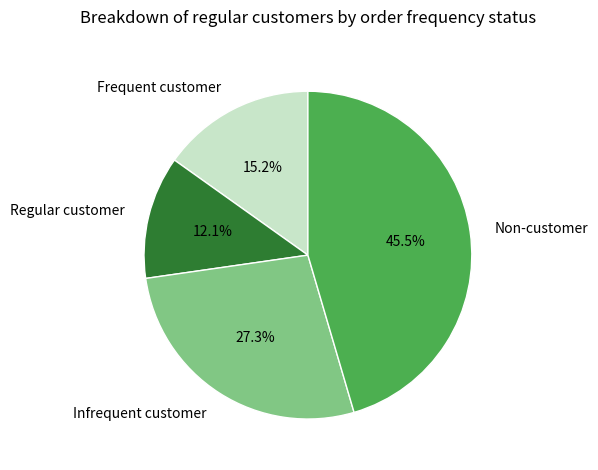

Count the number of slices in the pie.

4